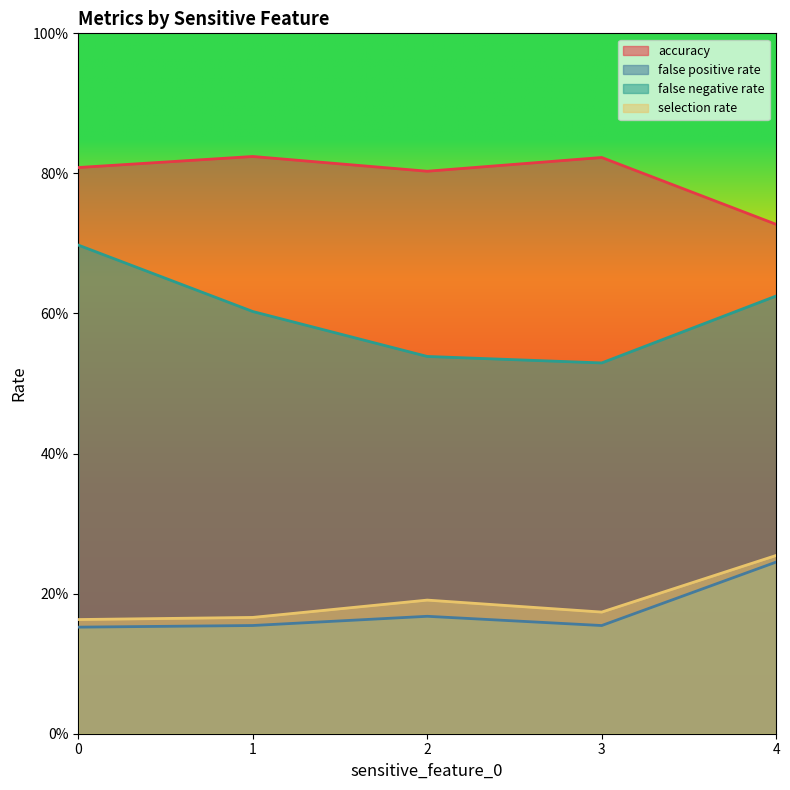

At which label does selection rate reach its peak?

4